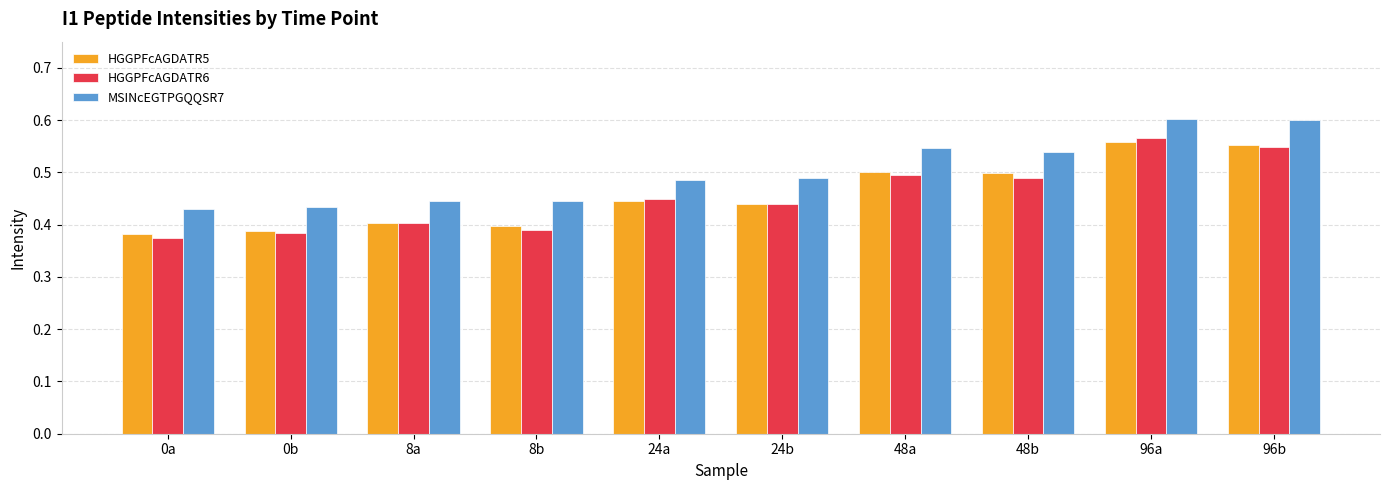

Between 0b and 96a, which series saw the biggest shift?

HGGPFcAGDATR6